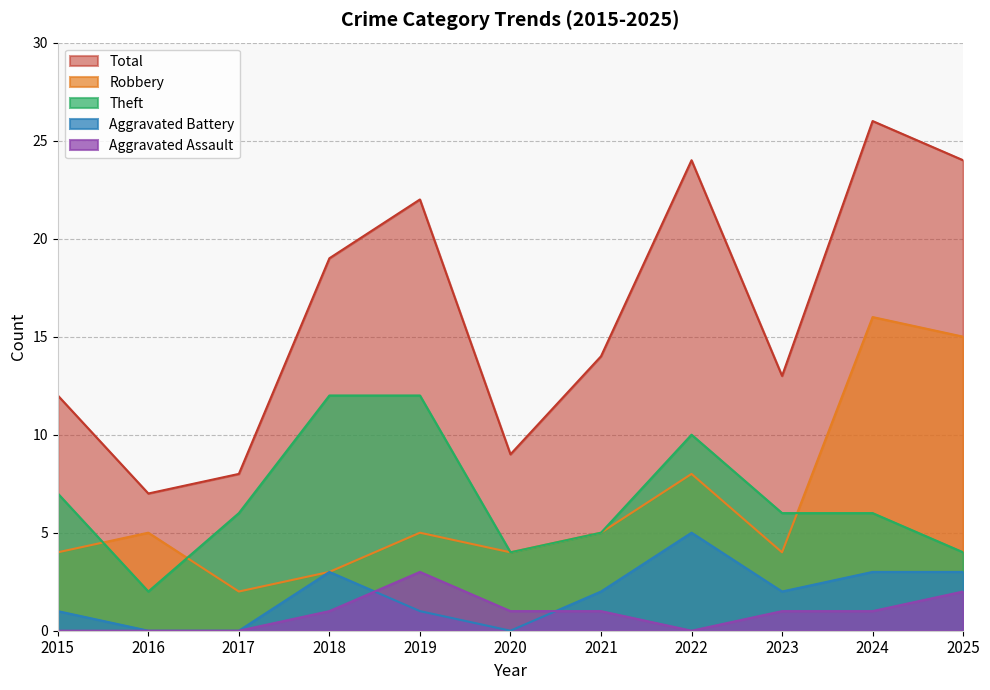

Which label corresponds to the smallest value in the chart?

2016